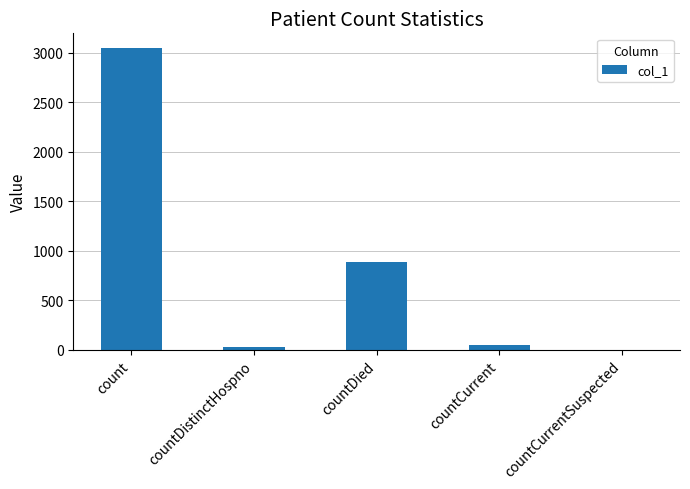

Where does the data first go above 43?

count